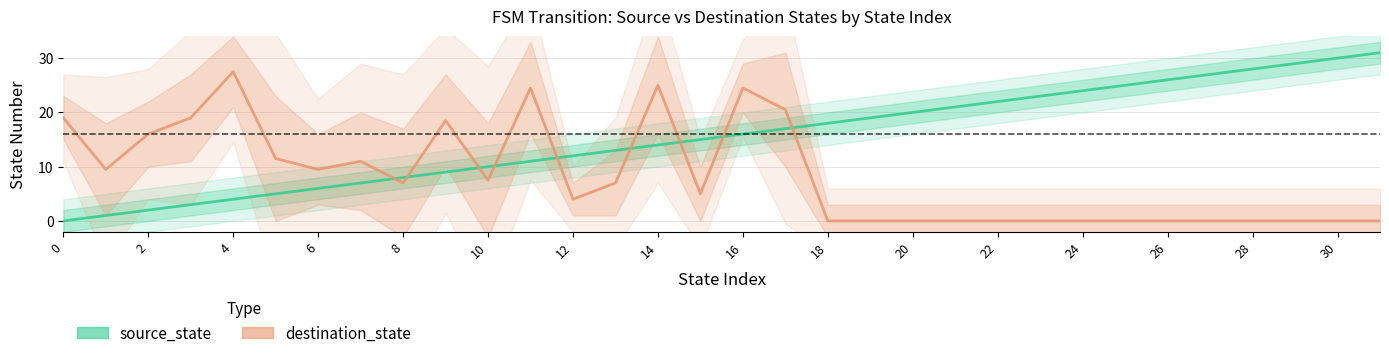

How many values in the destination_state series are below 7?

16